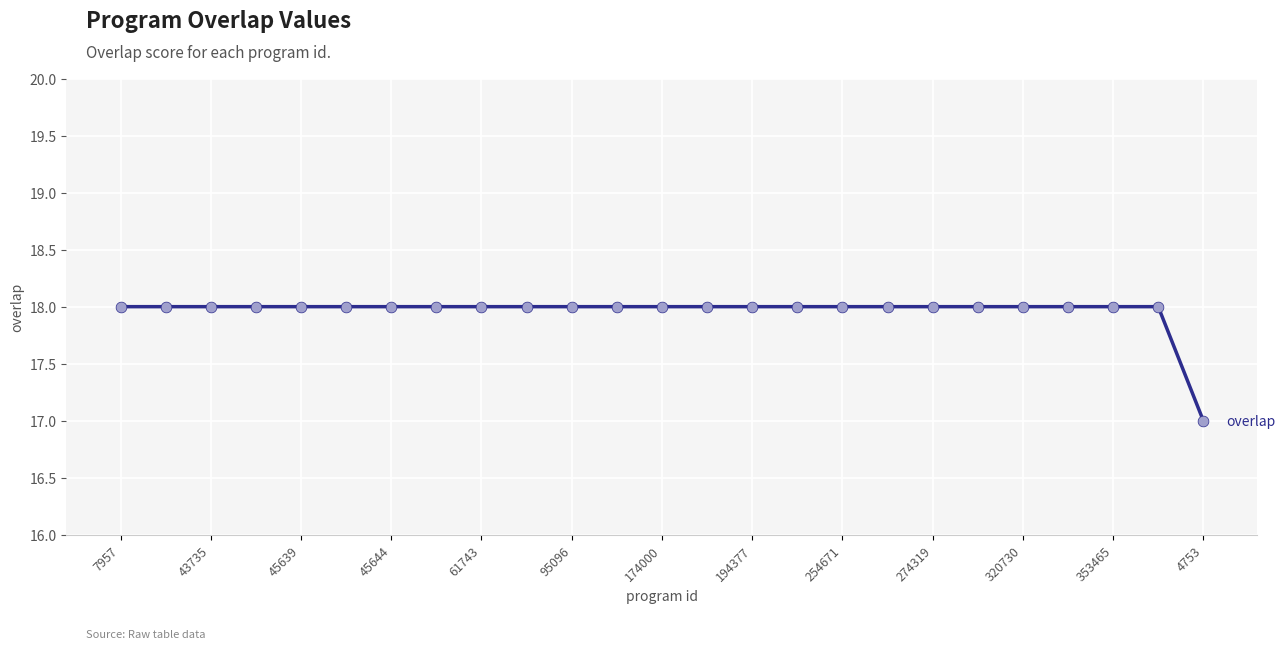

What is the greatest value displayed?

18